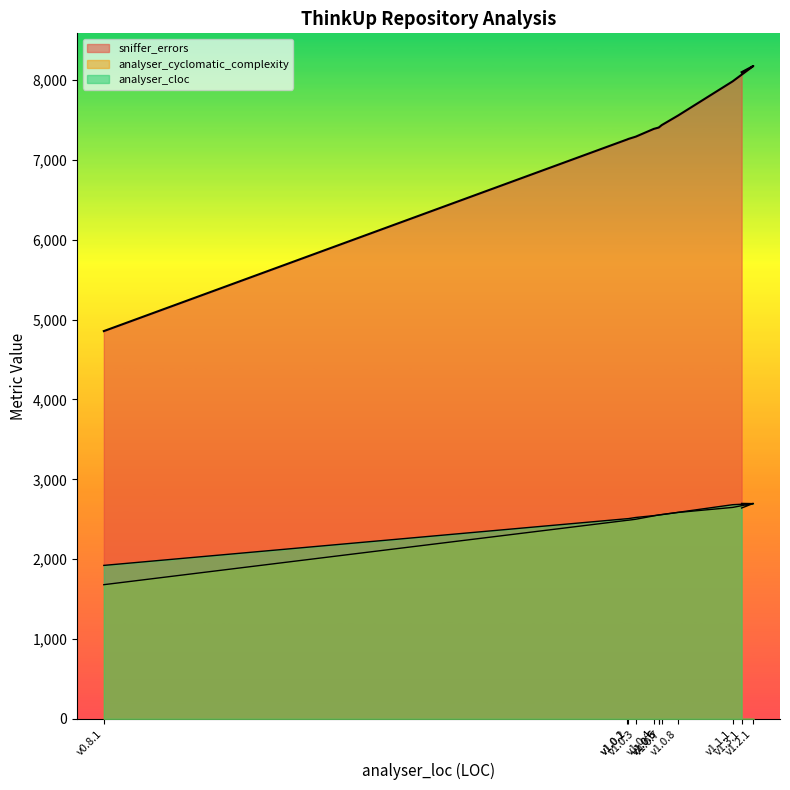

True or false: sniffer_errors and analyser_cyclomatic_complexity cross at least once.

False